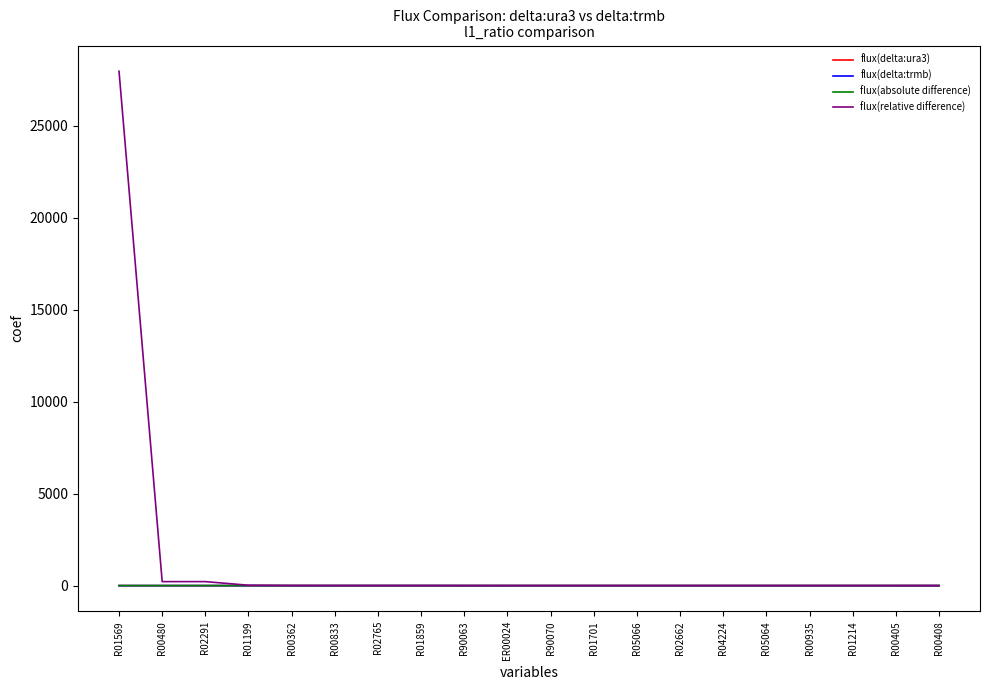

At which category is the sum across all series the highest?

R01569